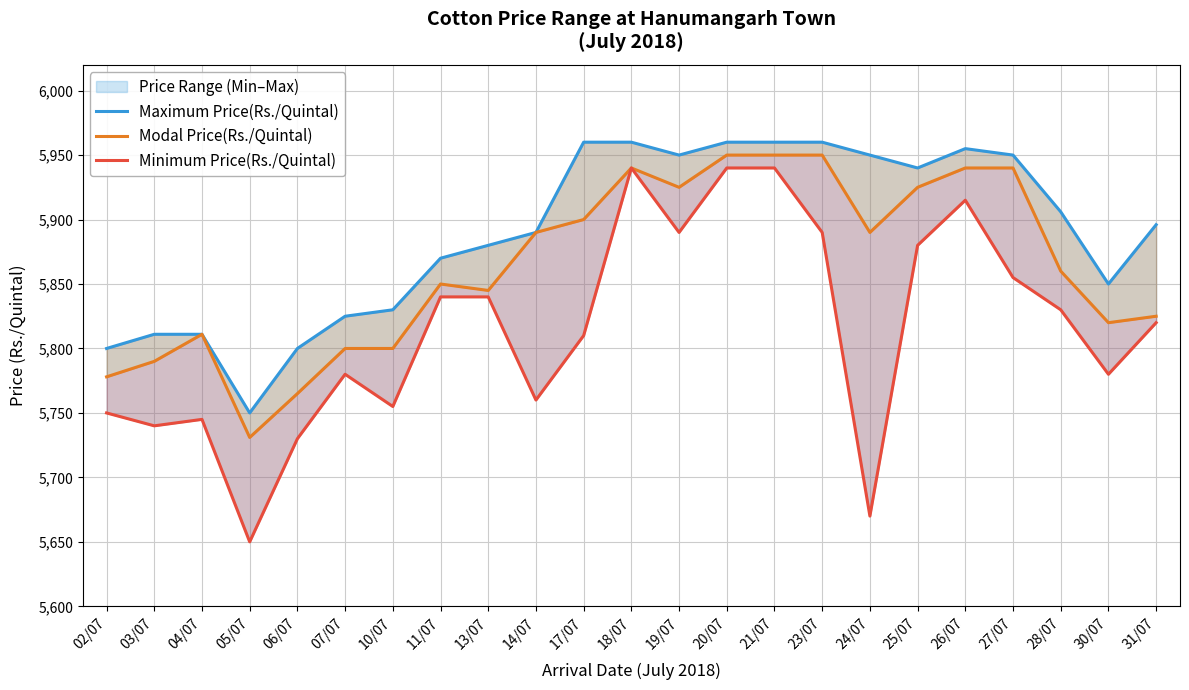

What is the highest value of the Minimum Price(Rs./Quintal) series?

5940